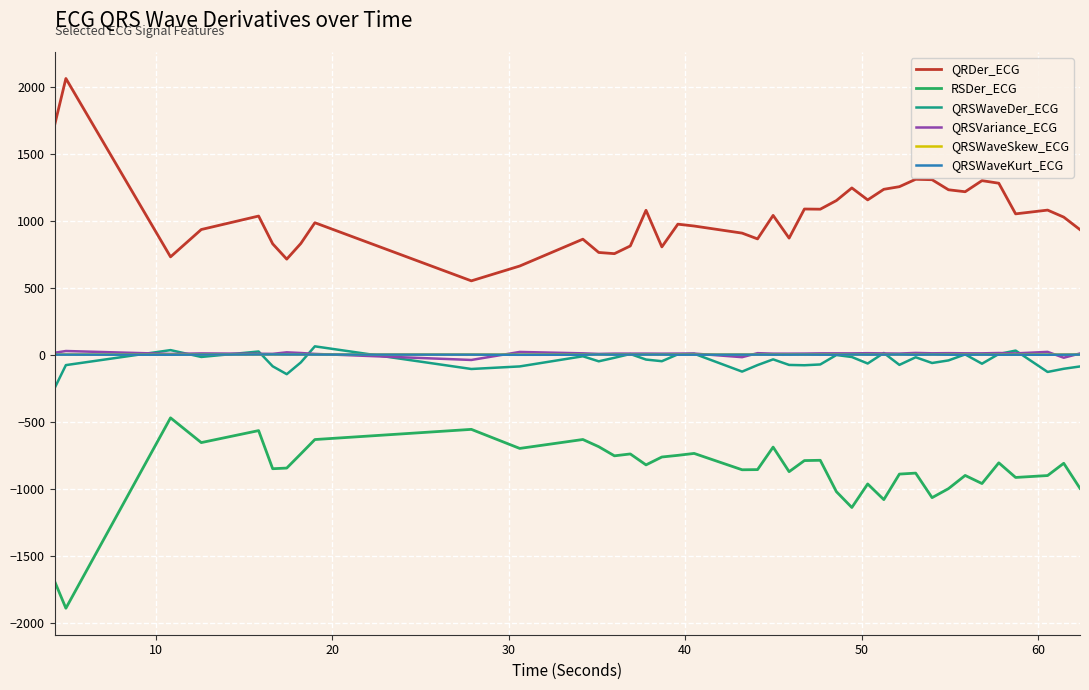

What is the highest value of the RSDer_ECG series?

-471.1